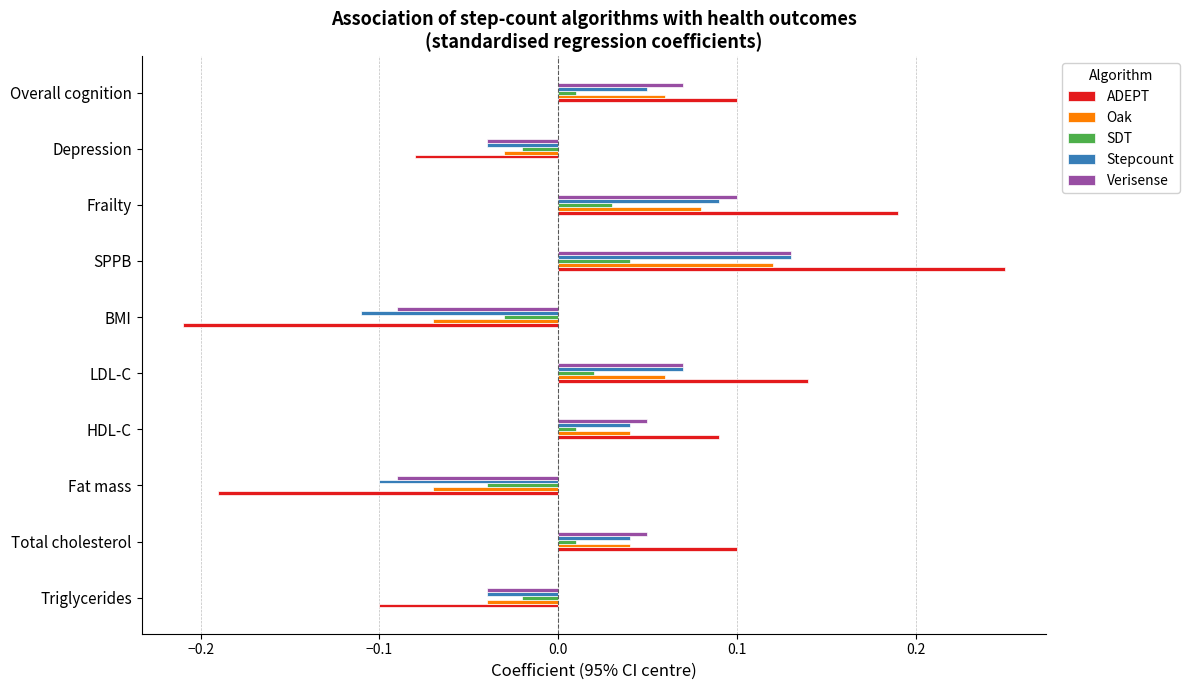

At which category does the chart reach its minimum across all series?

BMI